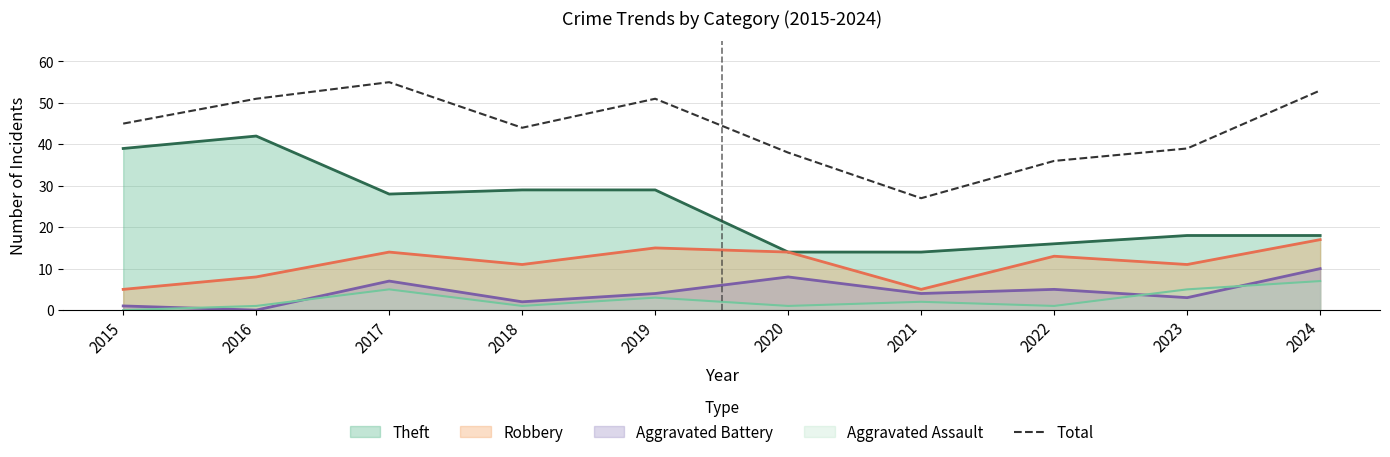

How many interior local peaks (higher than both neighbors) does the data have?

2